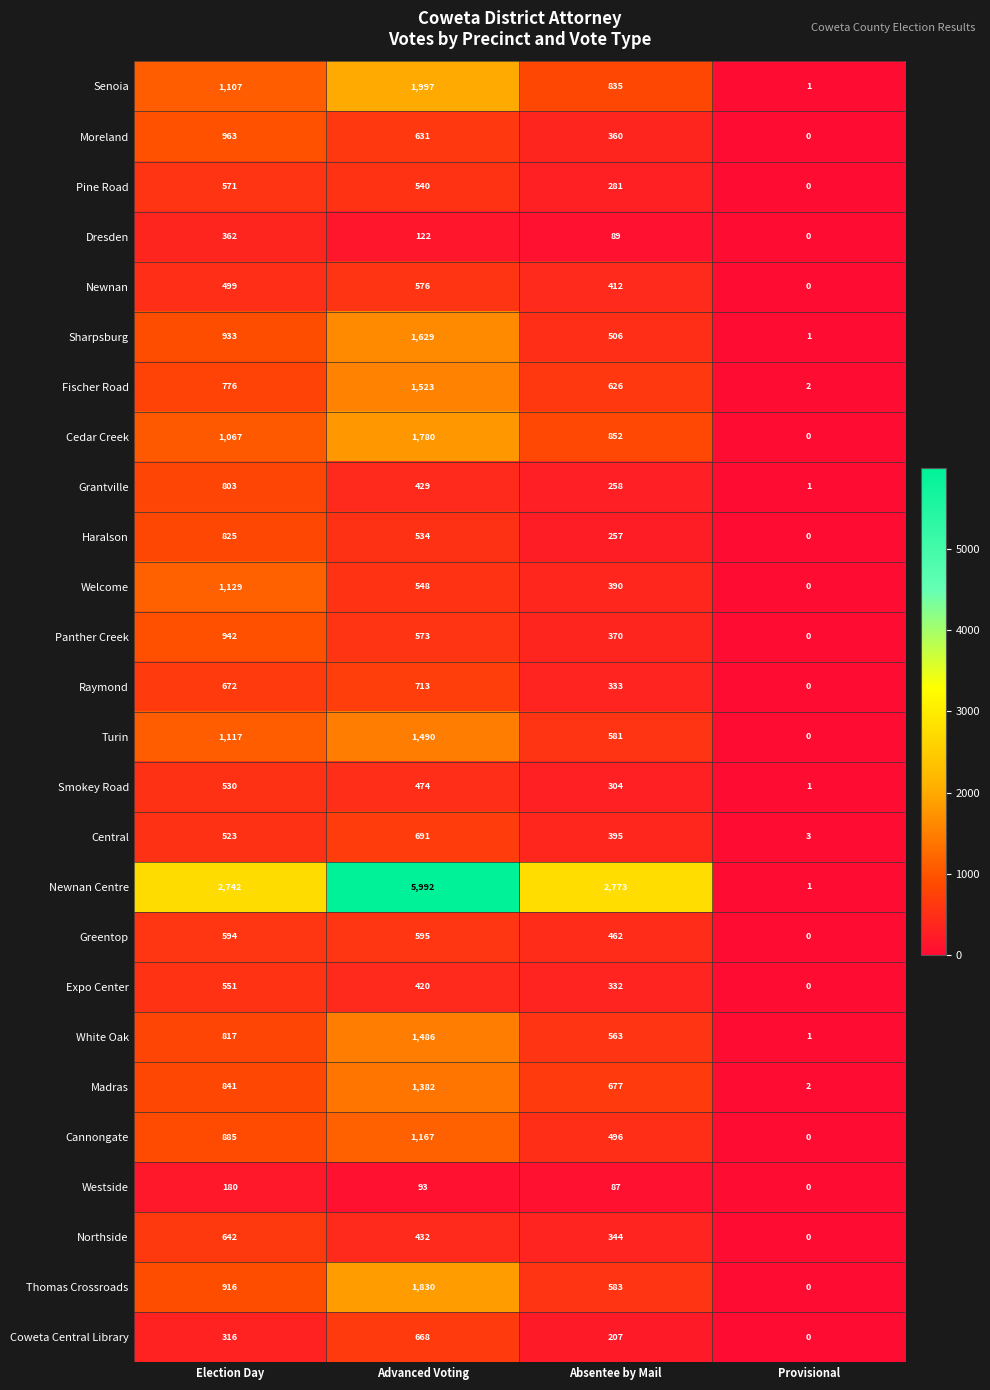

Which series has the largest total across all categories?

Newnan Centre